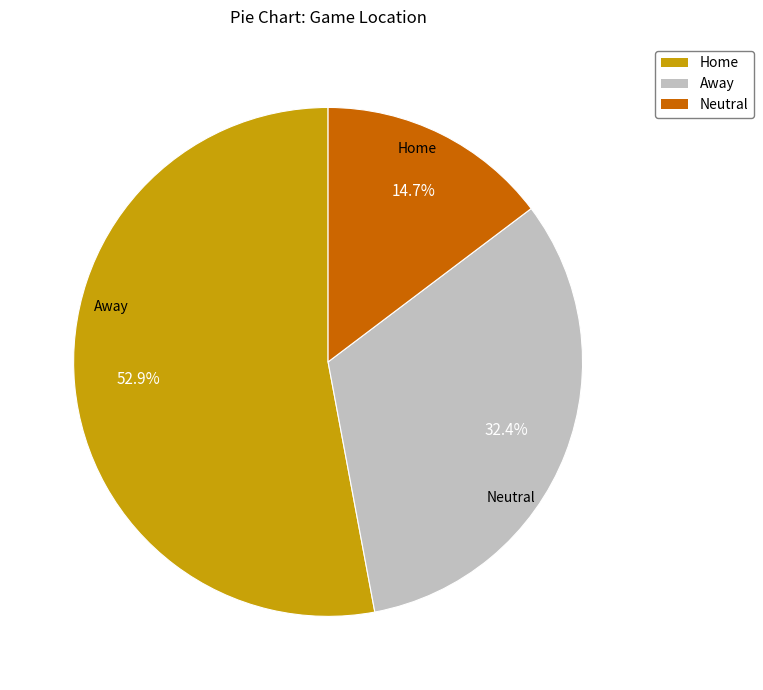

Rank the categories by value from highest to lowest.

Home, Away, Neutral